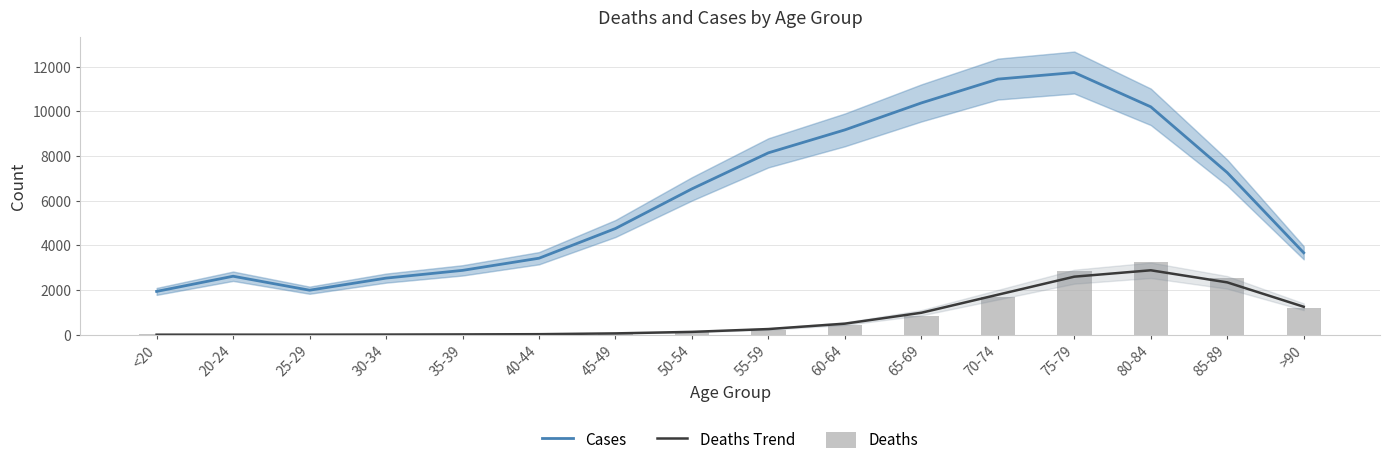

At which label does Deaths Trend reach its peak?

80-84